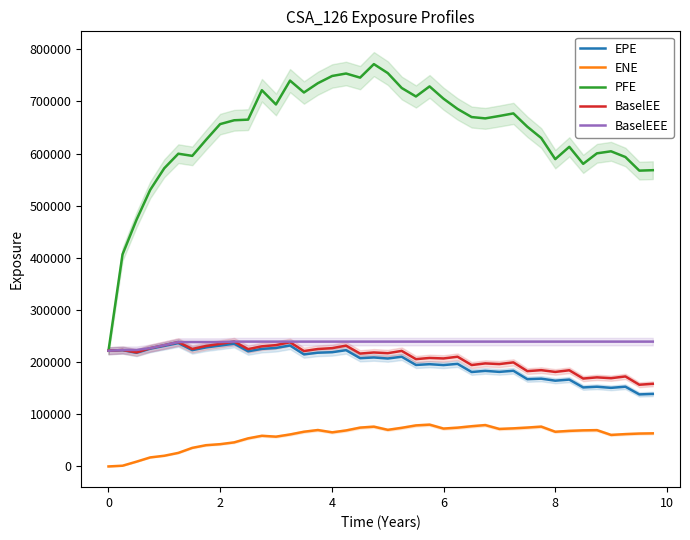

How many values in the ENE series are below 66584?

20